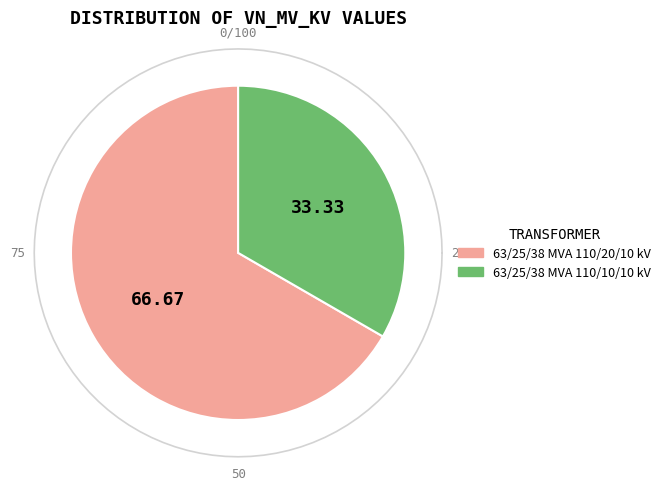

Rank the categories by value from lowest to highest.

63/25/38 MVA 110/10/10 kV, 63/25/38 MVA 110/20/10 kV